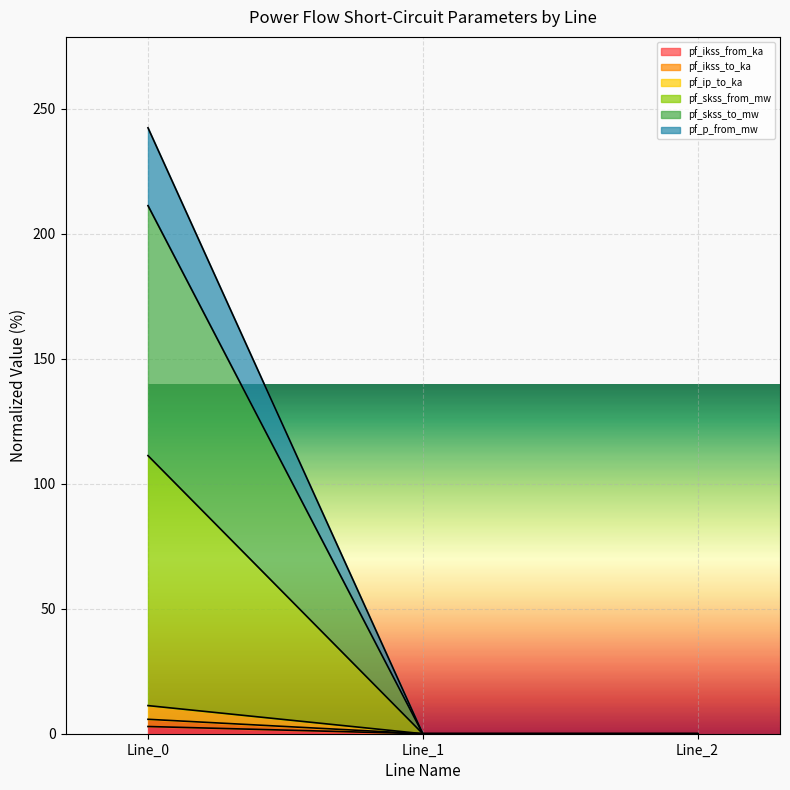

How many lines are shown in the chart?

6